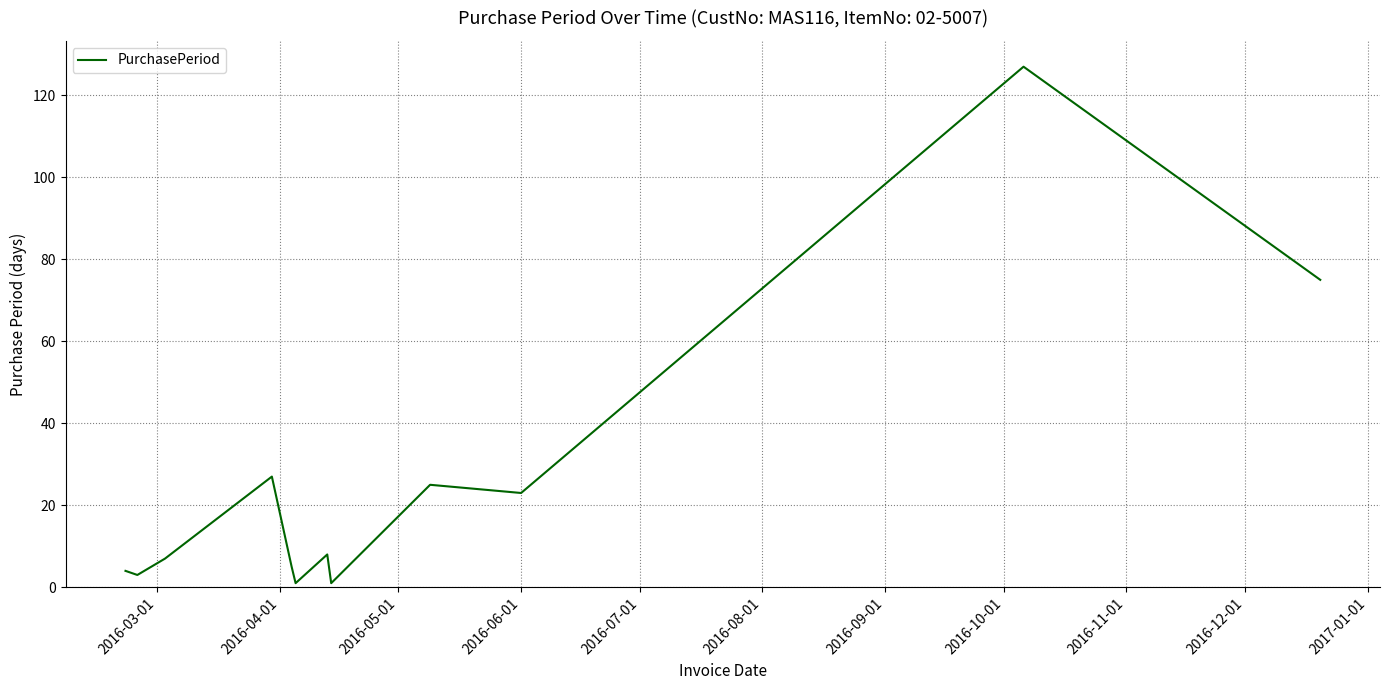

What is the maximum value shown in the chart?

127